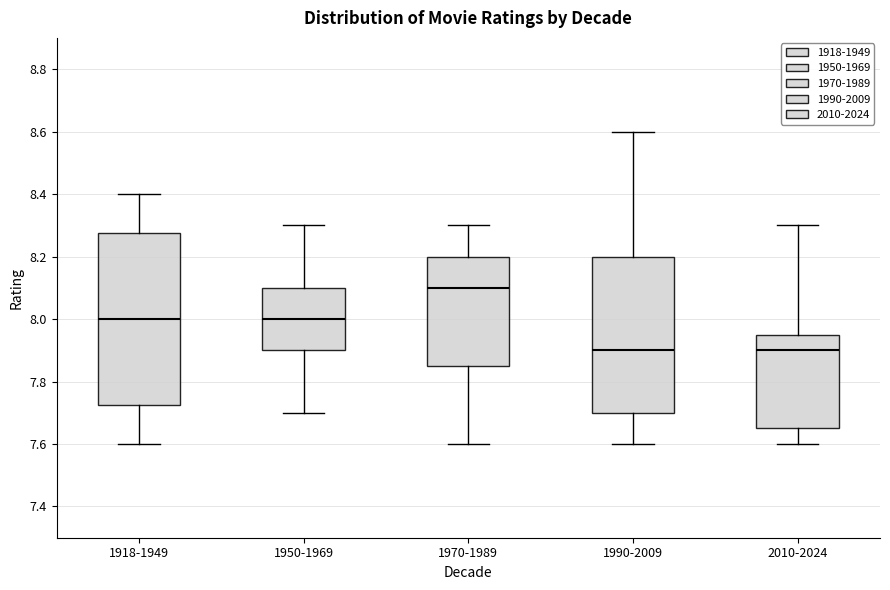

Where is the upper edge of the box for 1970-1989 on the y-axis? The values are not printed on the chart, so give them approximately, as read against the axis.

8.20